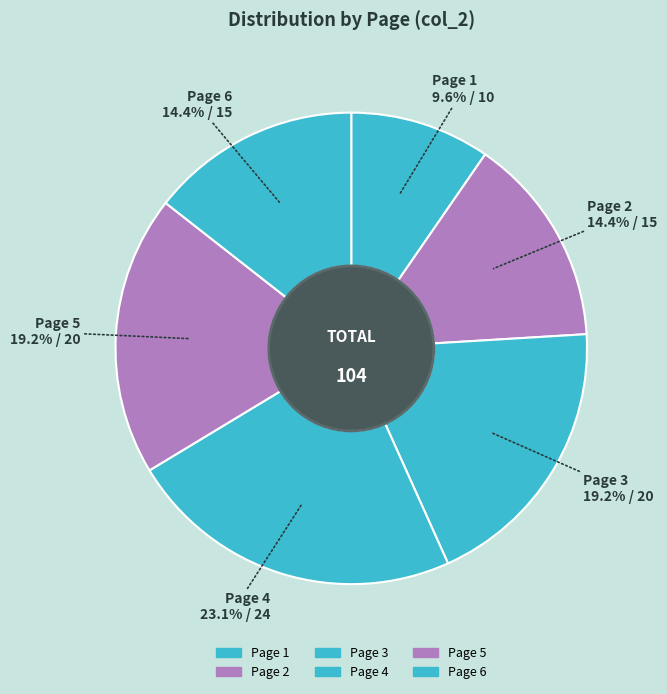

Count the number of slices in the pie.

6